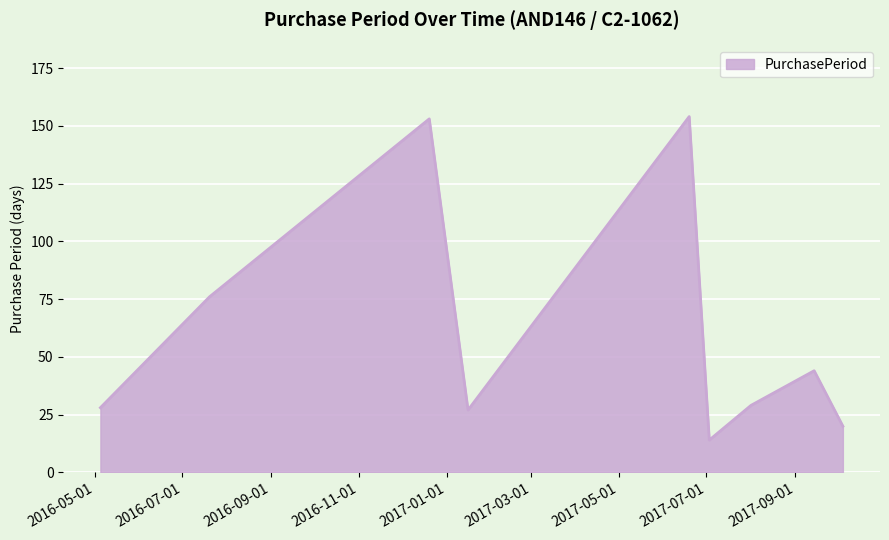

What is the maximum value shown in the chart?

154